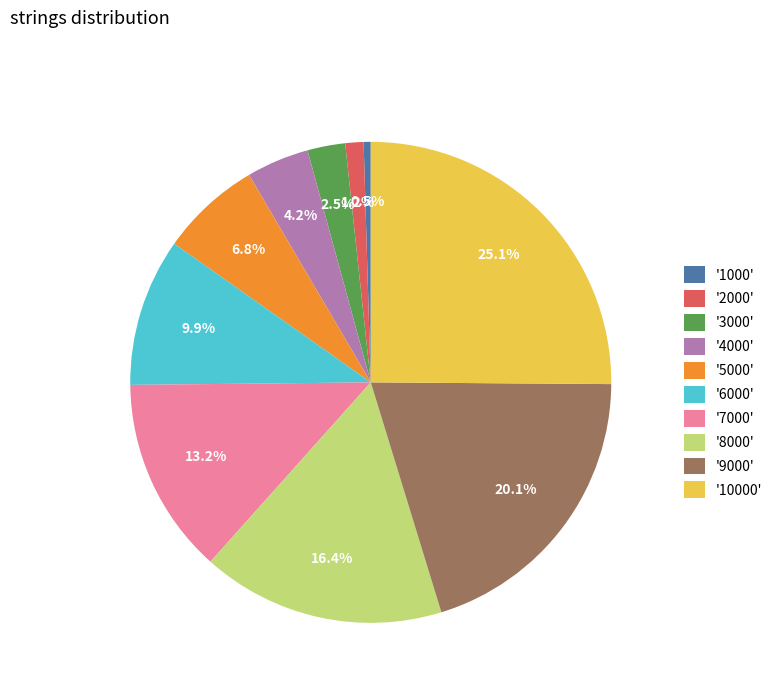

What is the ratio of the value at '8000' to the value at '10000'?

0.7